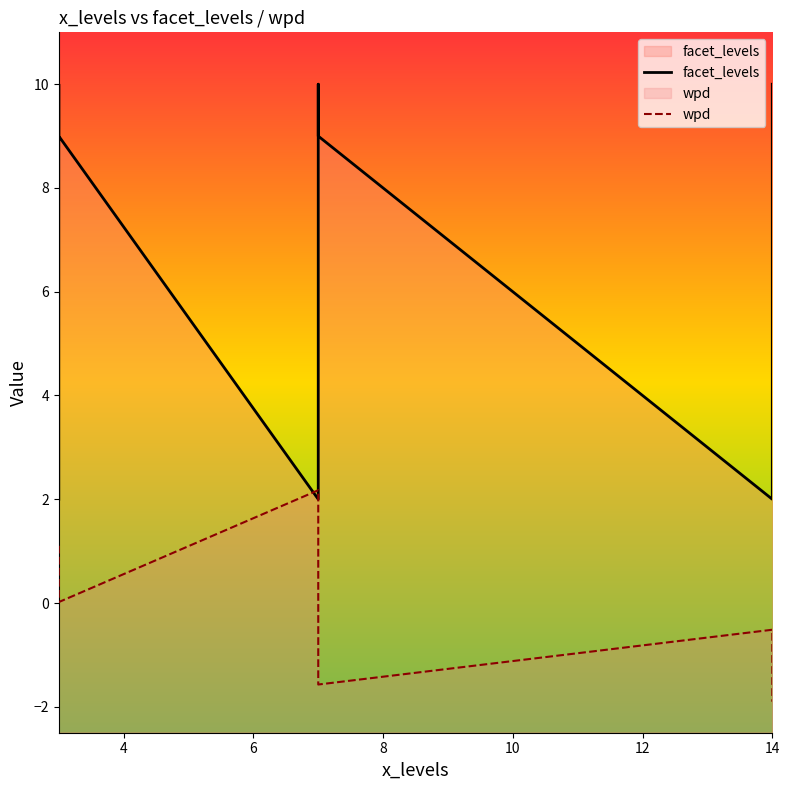

What are all the series names shown in the legend?

facet_levels, wpd